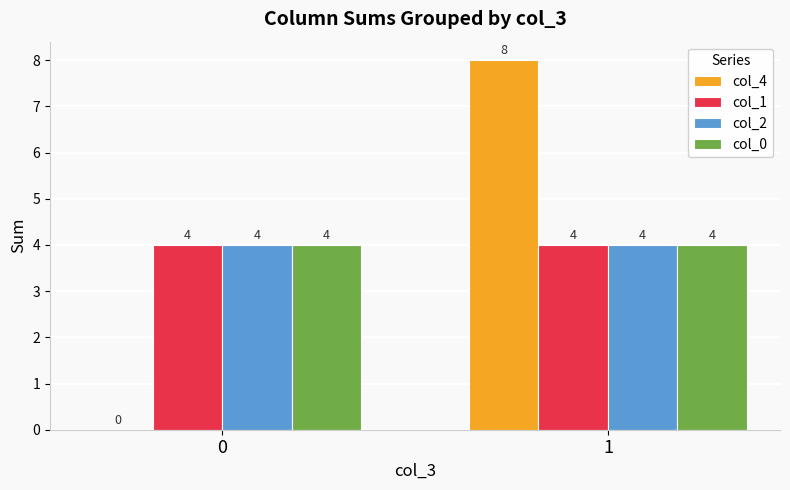

Read the col_1 value at 0.

4